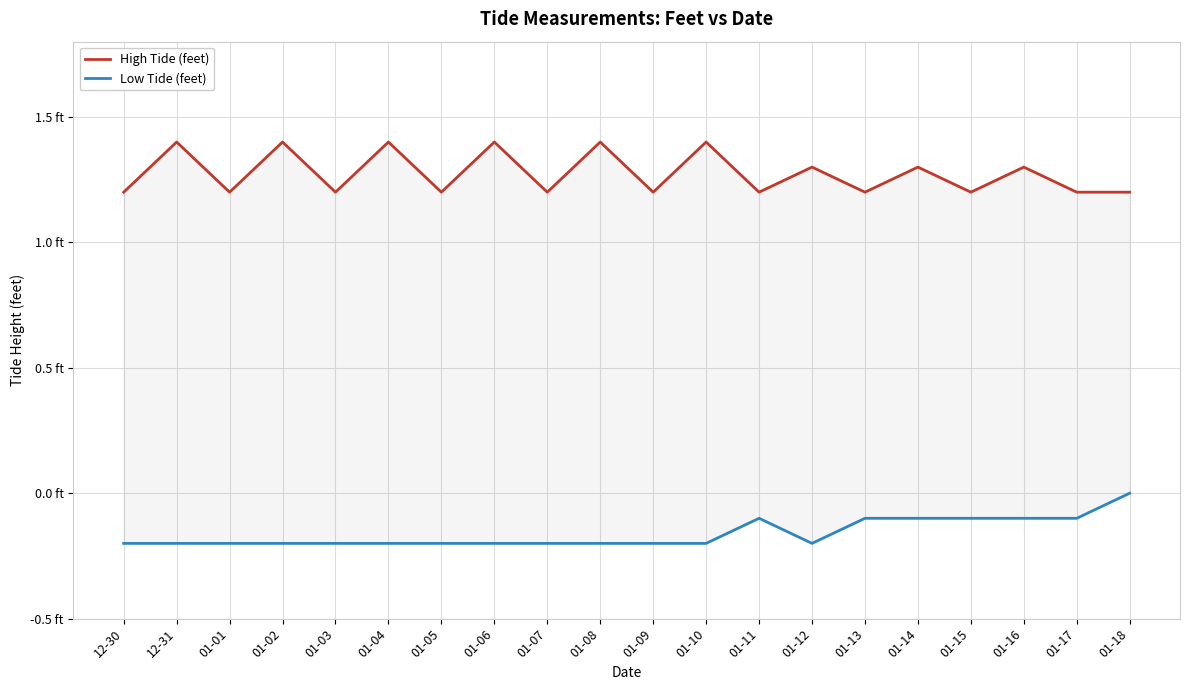

Which category has the highest value in the Low Tide (feet) series?

01-18